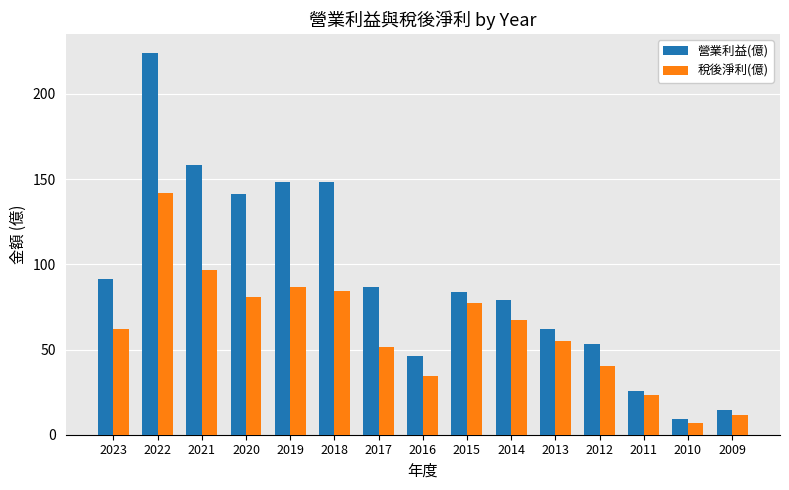

Rank the series at 2013 from lowest to highest value.

稅後淨利(億), 營業利益(億)